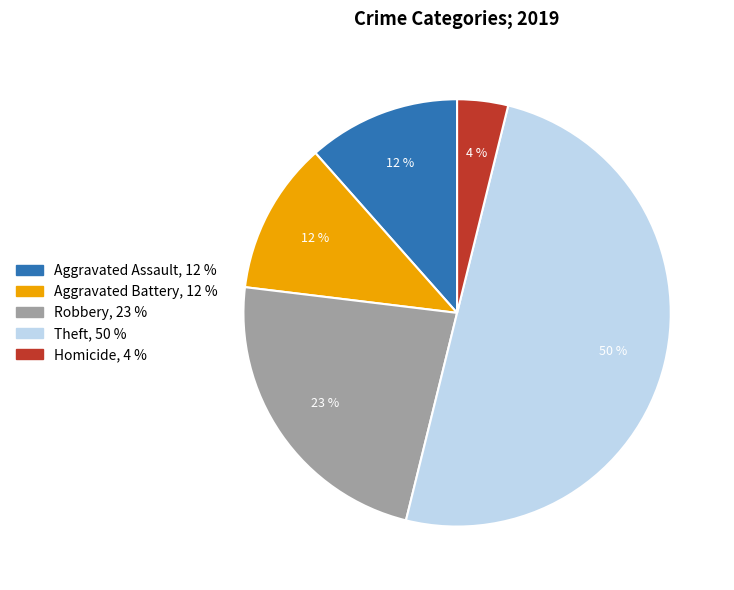

Does Aggravated Battery account for over 50% of the chart?

No